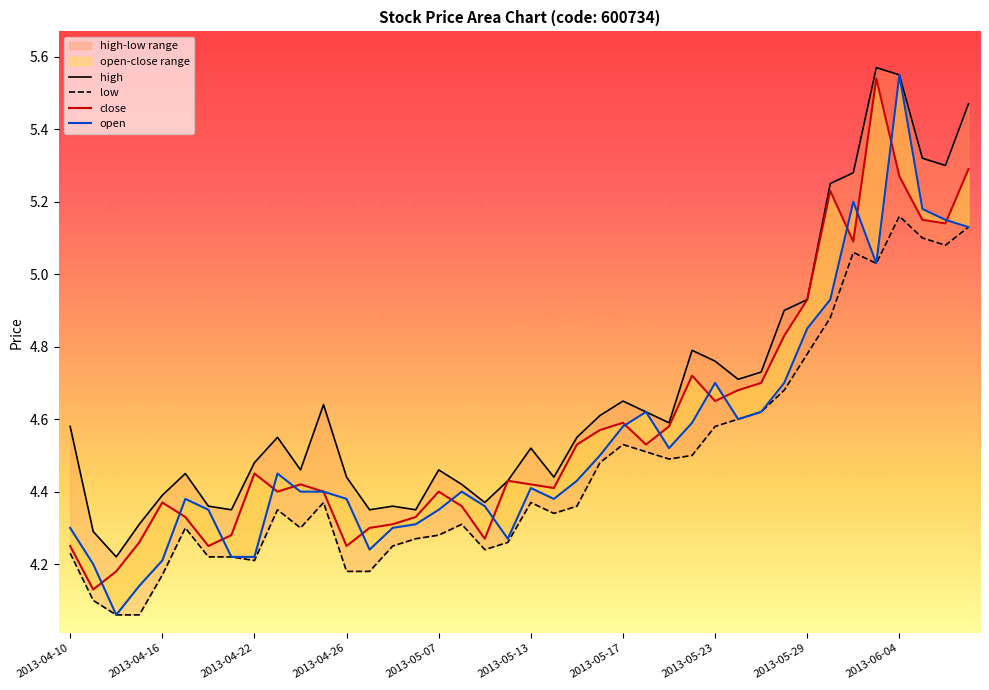

The high series shows 7.2 at 29. True or false?

False